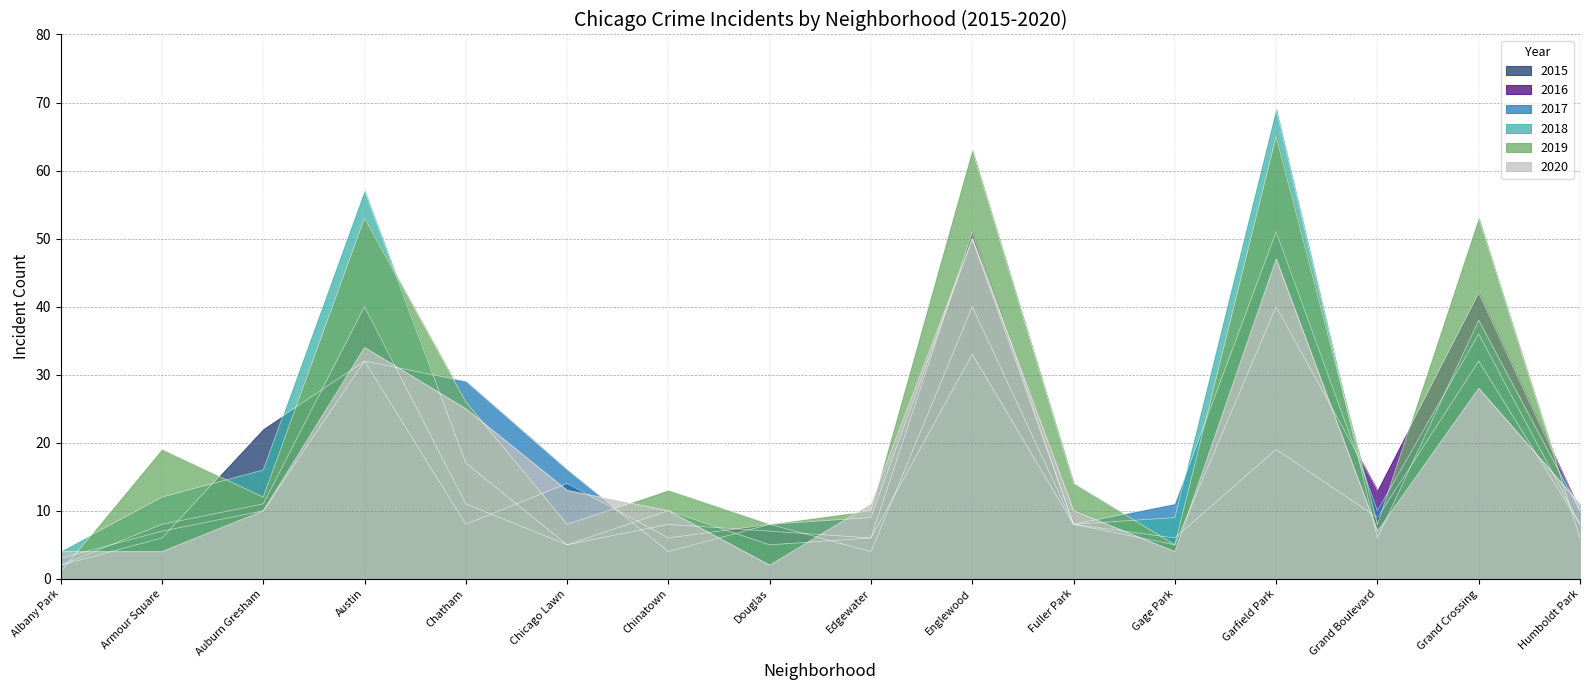

Where do 2016 and 2020 first cross each other?

Albany Park and Armour Square